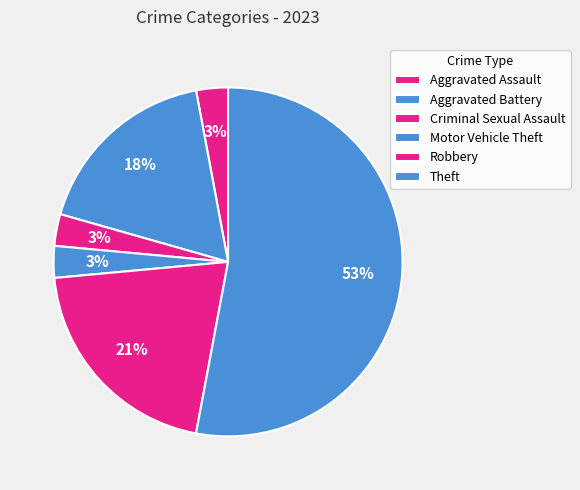

Which category accounts for the majority?

Theft